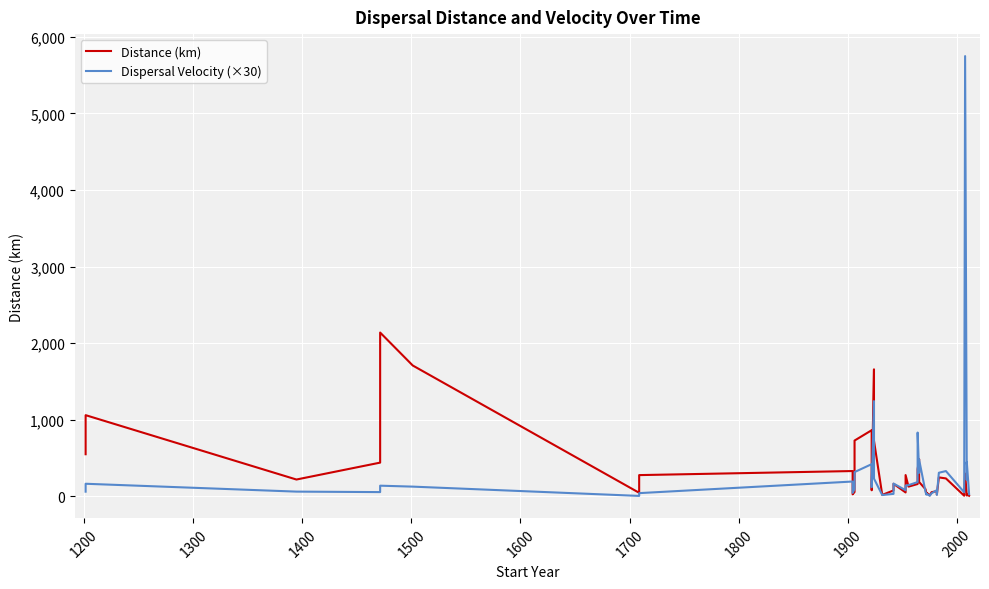

Where is the first local maximum for Dispersal Velocity (×30)?

1200